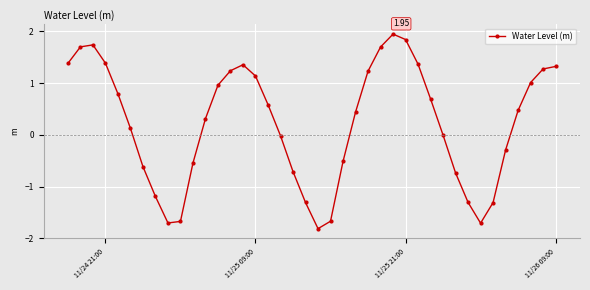

What is the difference between the second highest and minimum values?

3.7